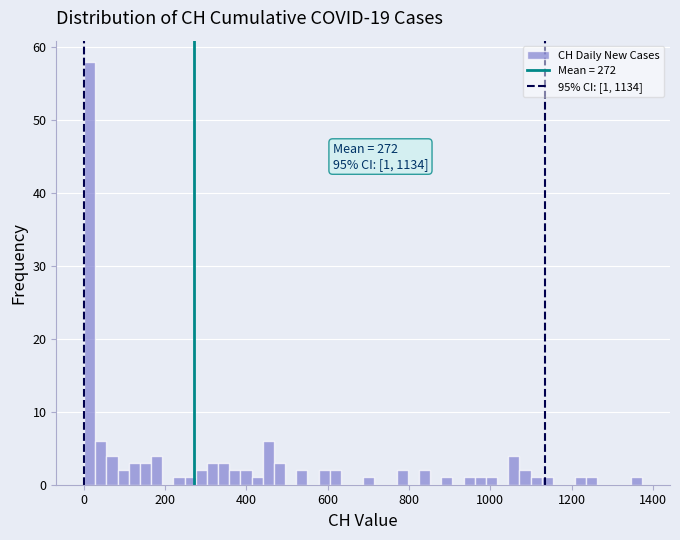

Read against the x-axis, roughly where is the centre of the tallest bar?

20